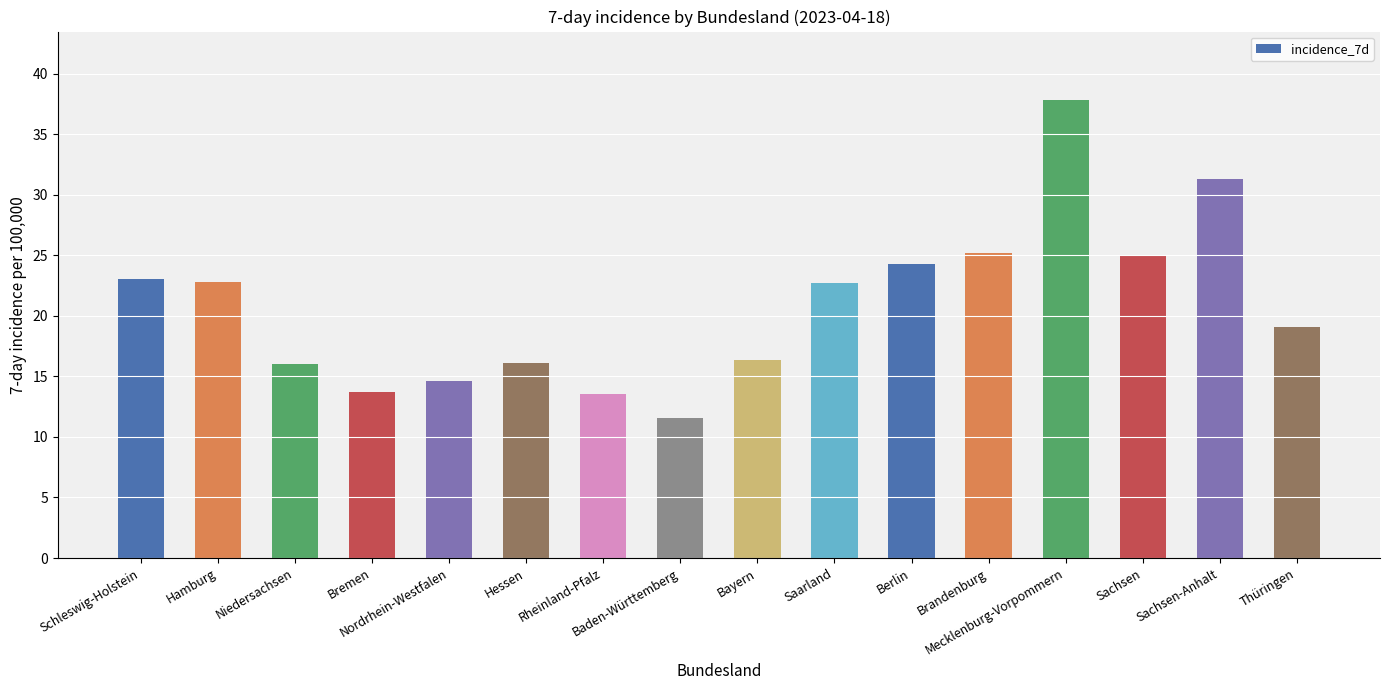

The value at Bremen is 13.7. True or false?

True